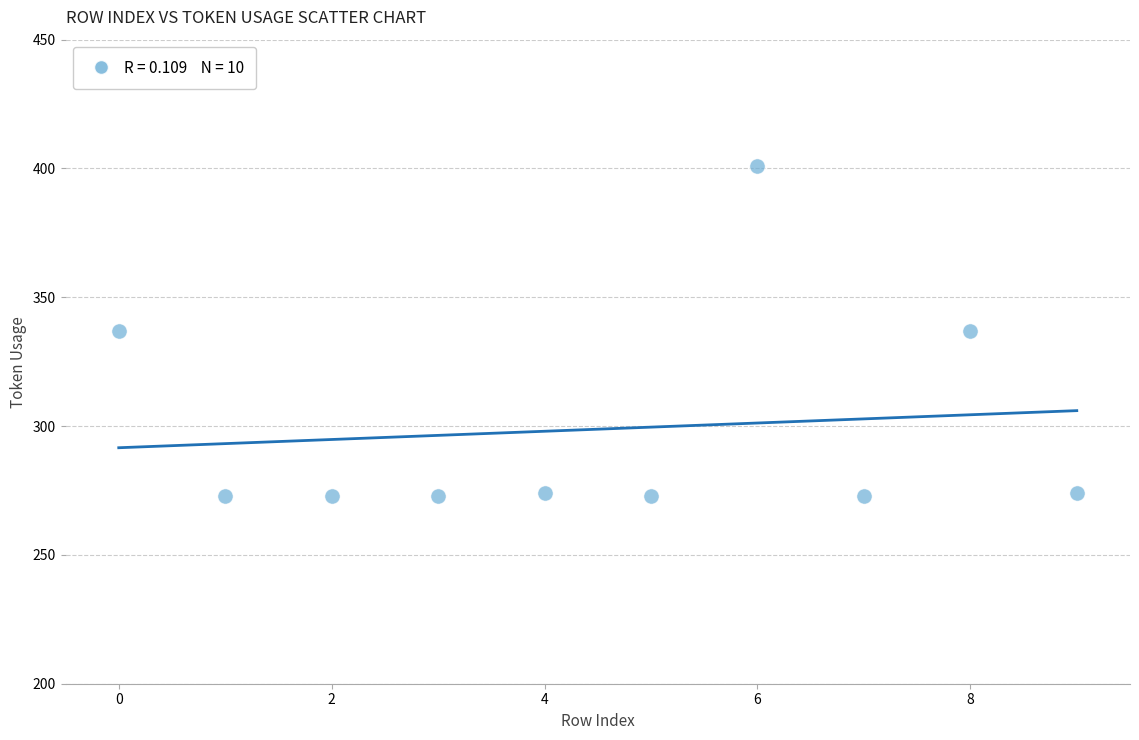

What is the average Y value?

299